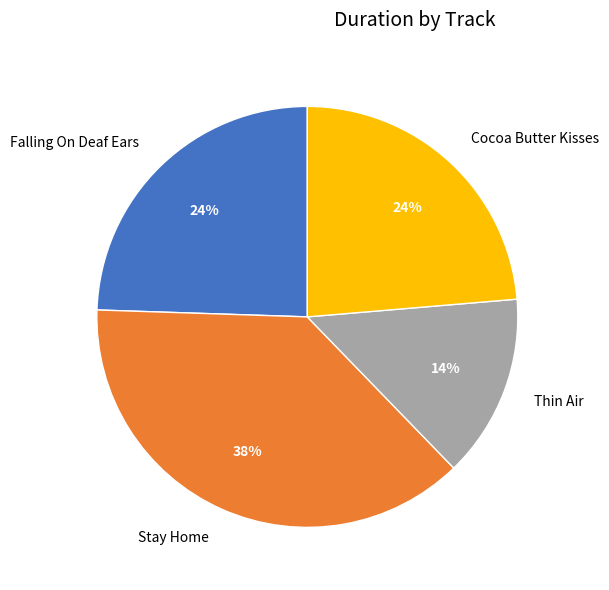

True or false: Cocoa Butter Kisses accounts for 9% of the total.

False